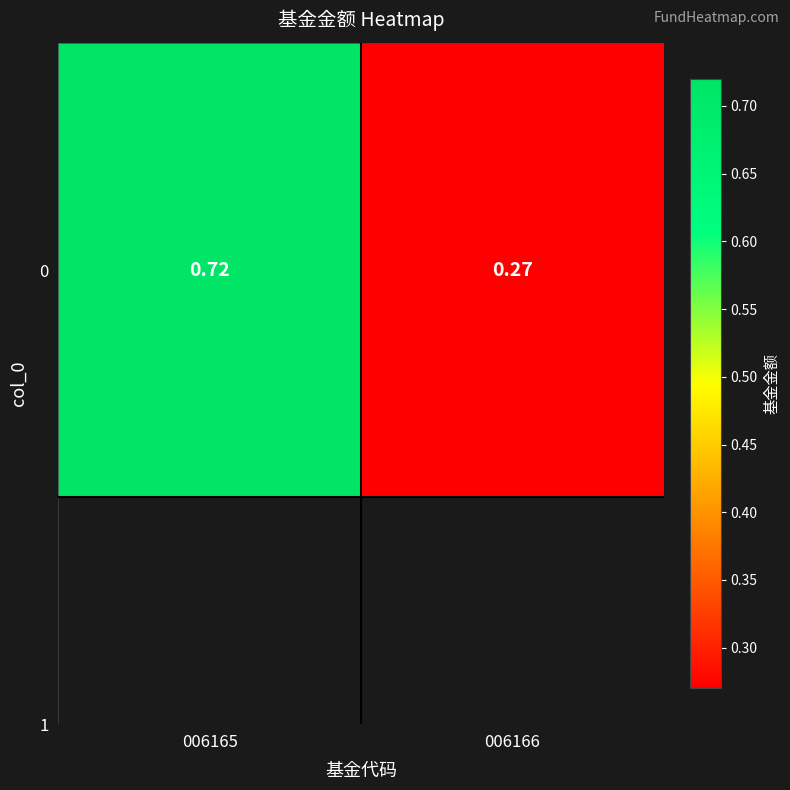

What is the smallest value displayed?

0.3